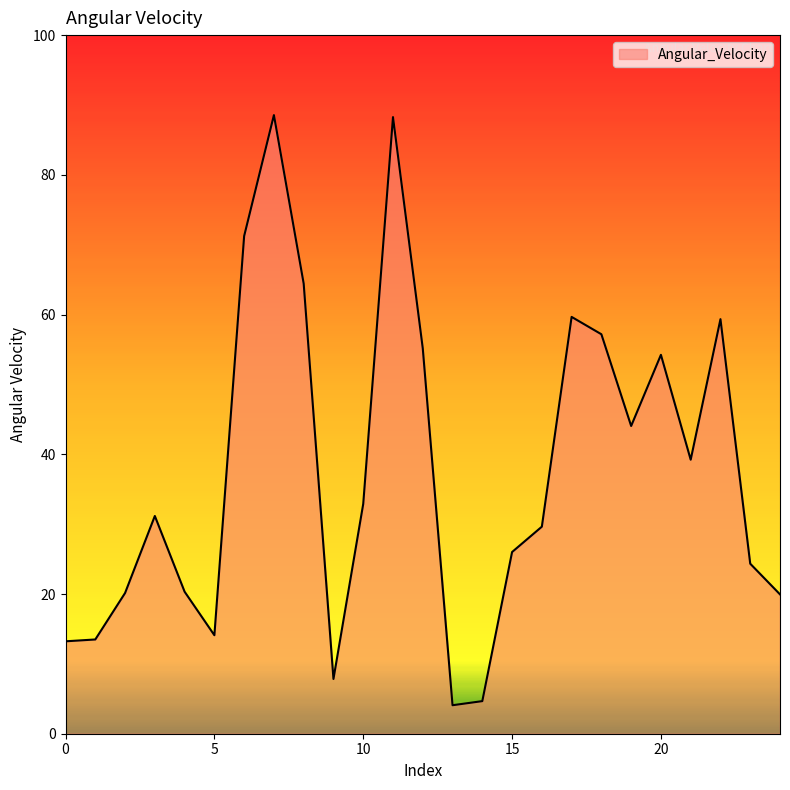

What is the greatest value displayed?

88.6